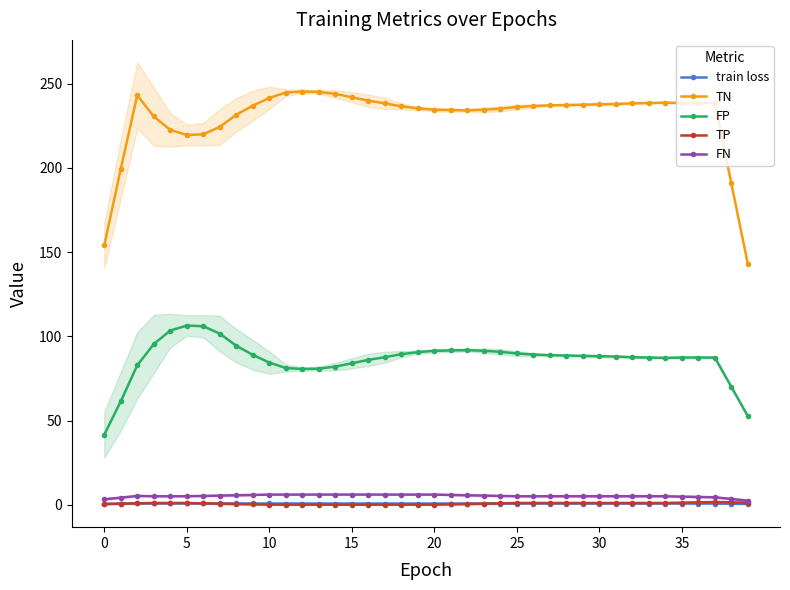

Is it true that TP equals 1.8 at 28?

False